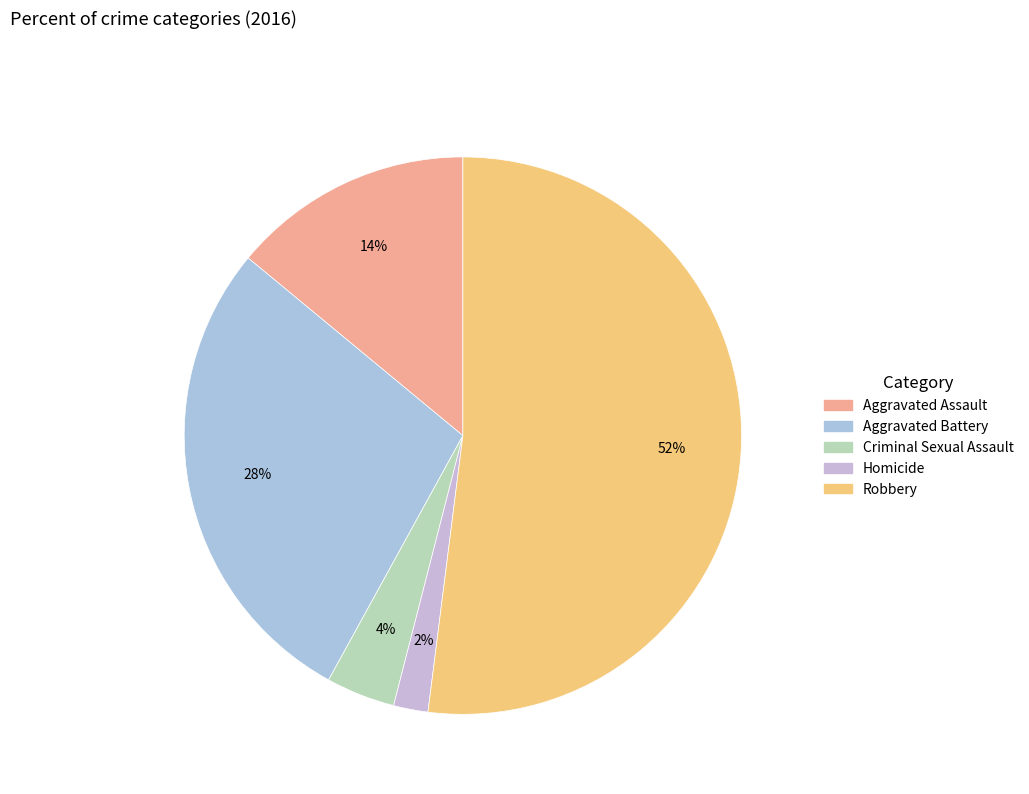

To the nearest percent, what portion does Aggravated Assault represent?

14%